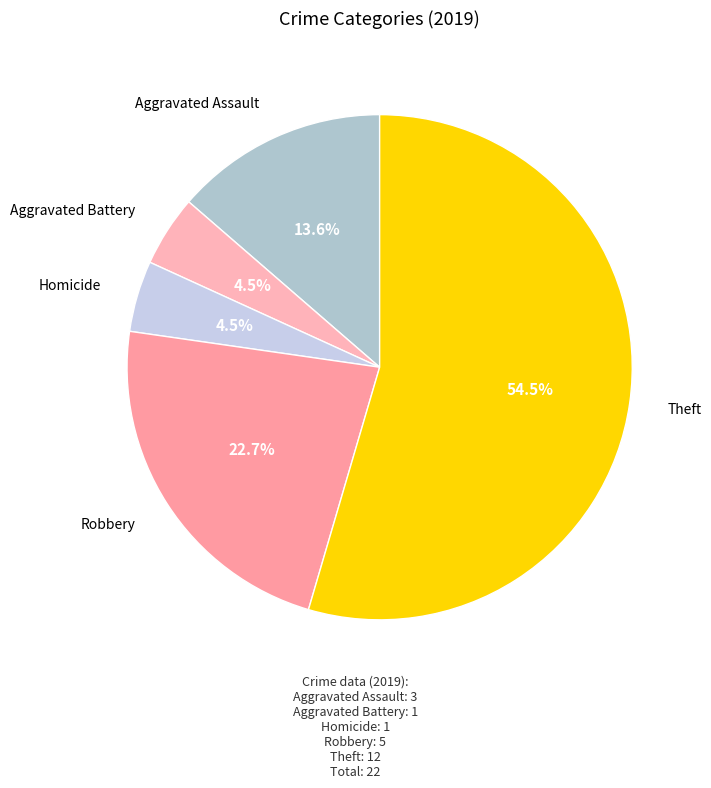

Does any single category account for the majority?

Yes